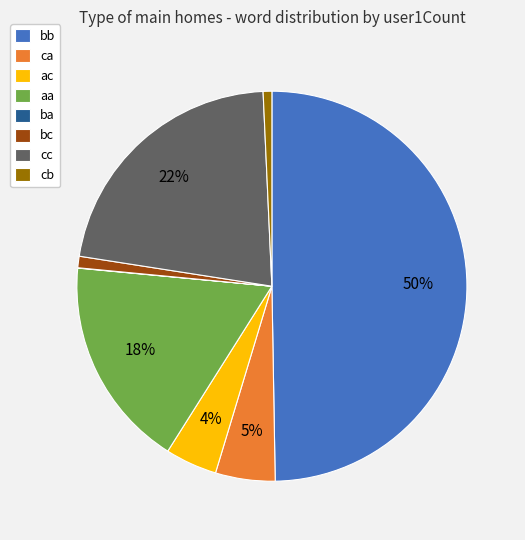

True or false: aa accounts for 11% of the total.

False